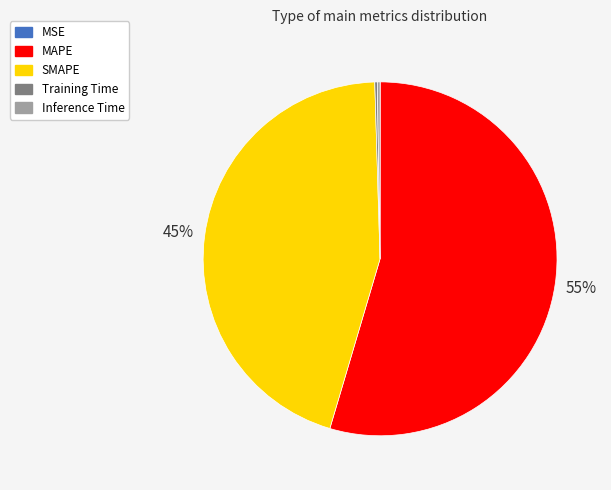

Which category accounts for the majority?

MAPE